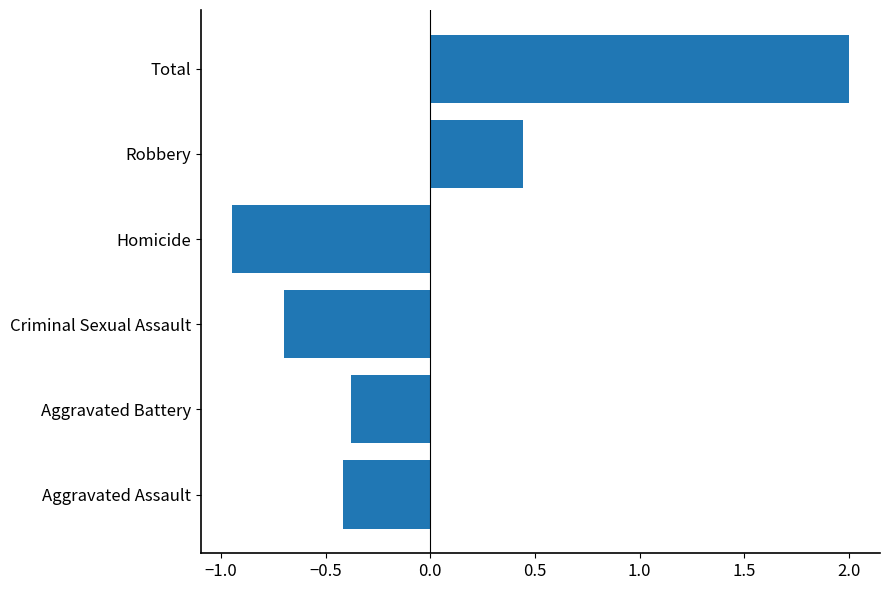

What value does the data have at Total?

2.0